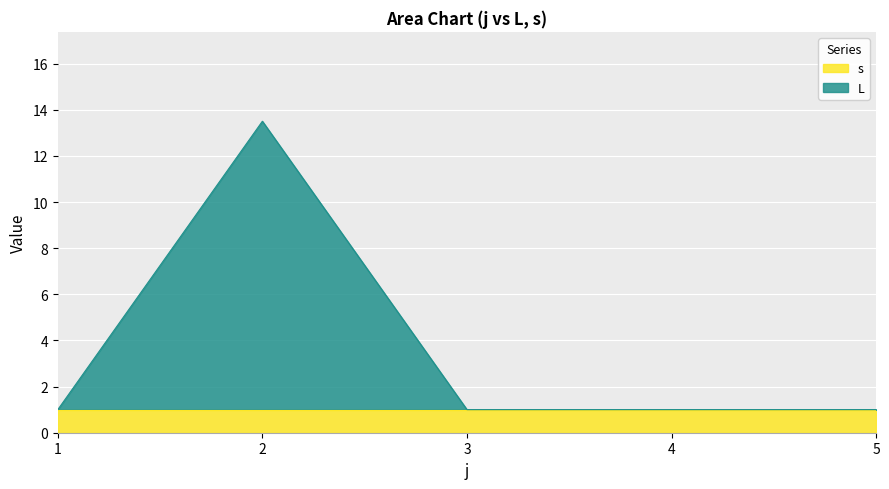

Rank the categories by value from highest to lowest.

2, 1, 3, 4, 5